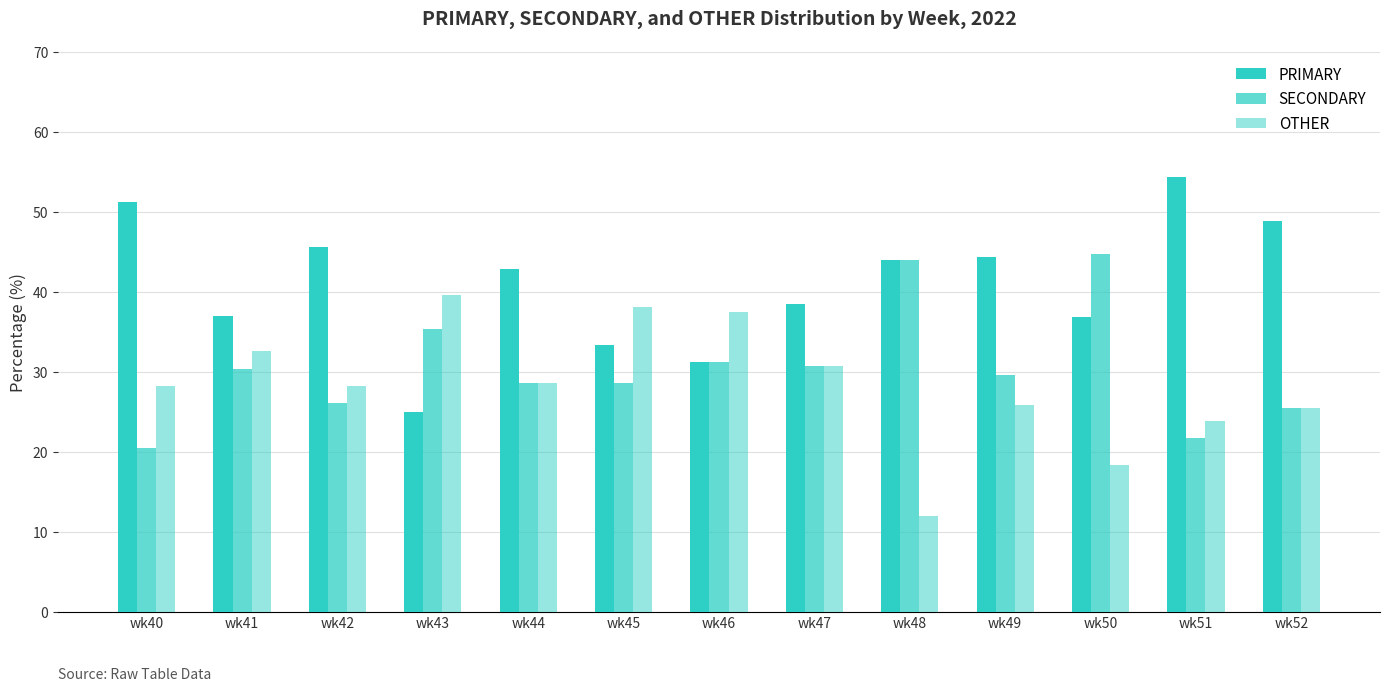

Rank the categories by OTHER value from lowest to highest.

wk48, wk50, wk51, wk52, wk49, wk40, wk42, wk44, wk47, wk41, wk46, wk45, wk43